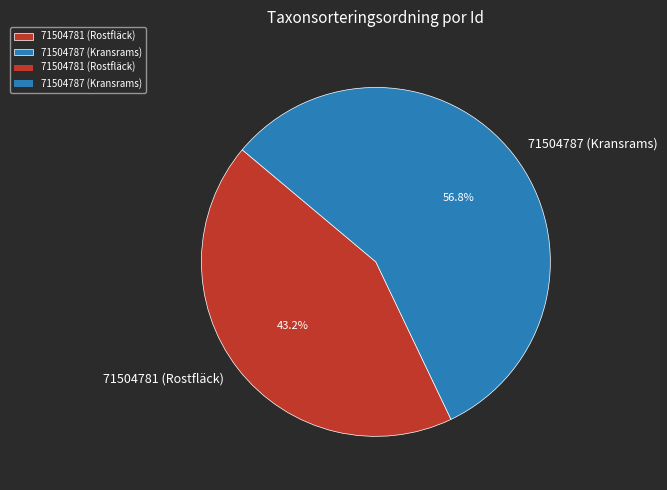

Count the number of slices in the pie.

2